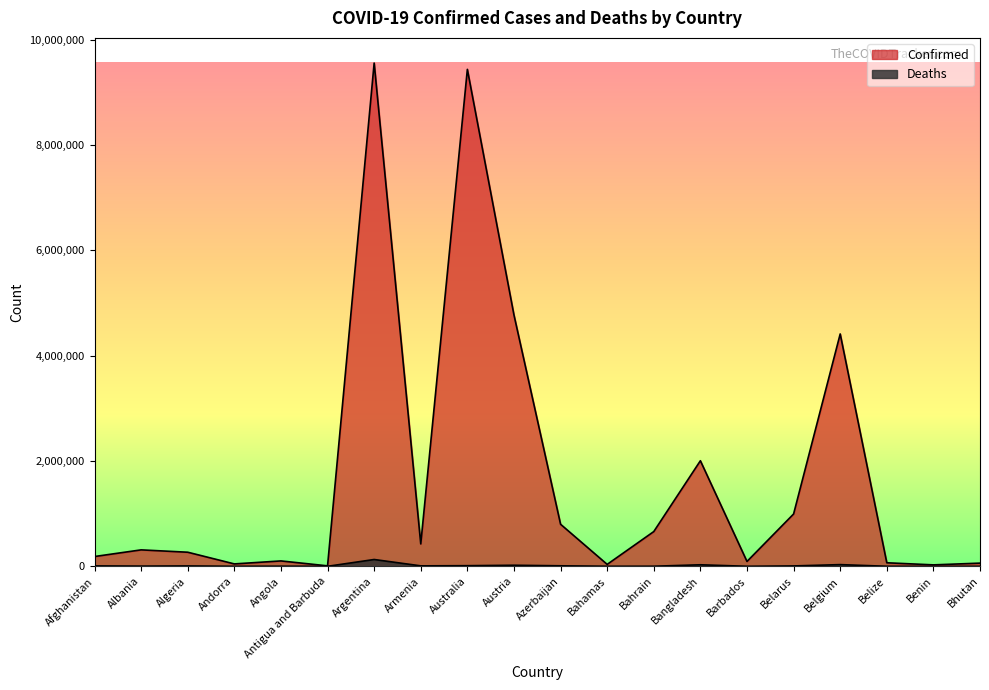

At which category is the sum across all series the highest?

Argentina